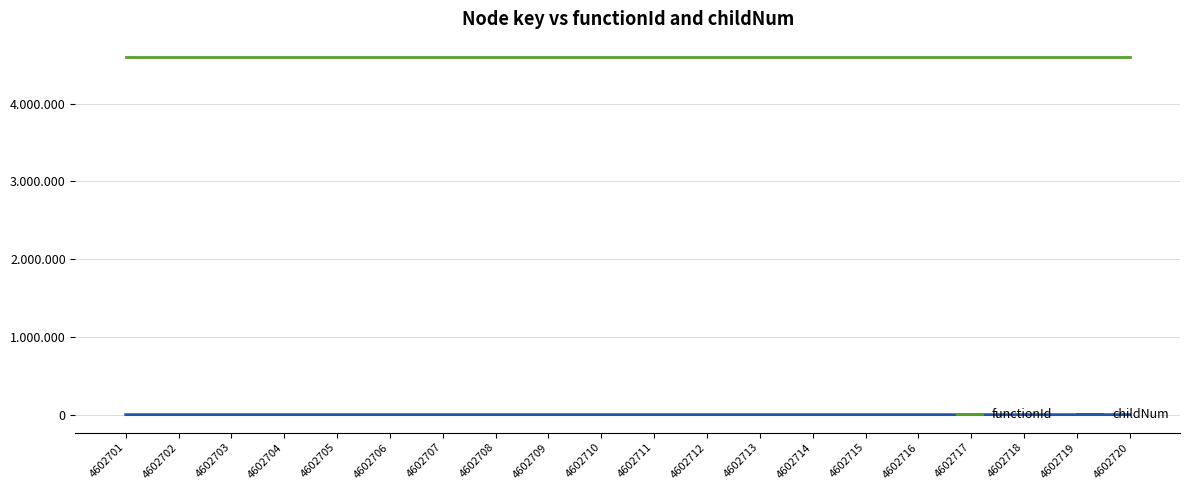

Which has a higher value, 4602705 or 4602706?

4602705